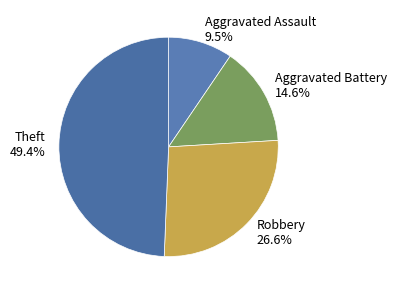

To the nearest percent, what is the combined percentage of Aggravated Assault and Aggravated Battery?

24%